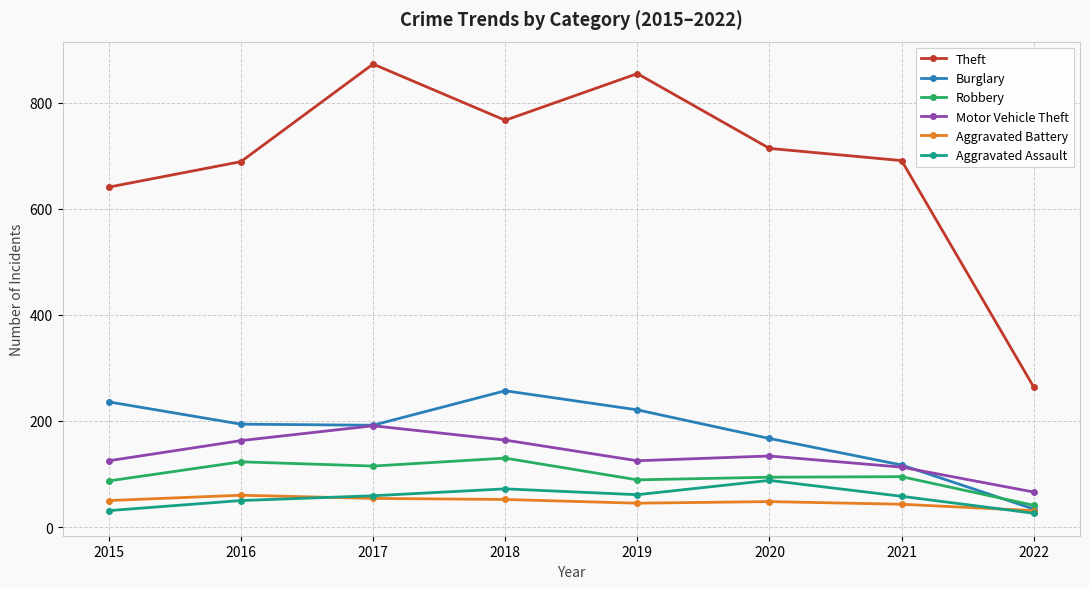

In Robbery, how many points are lower than both neighbors (excluding endpoints)?

2